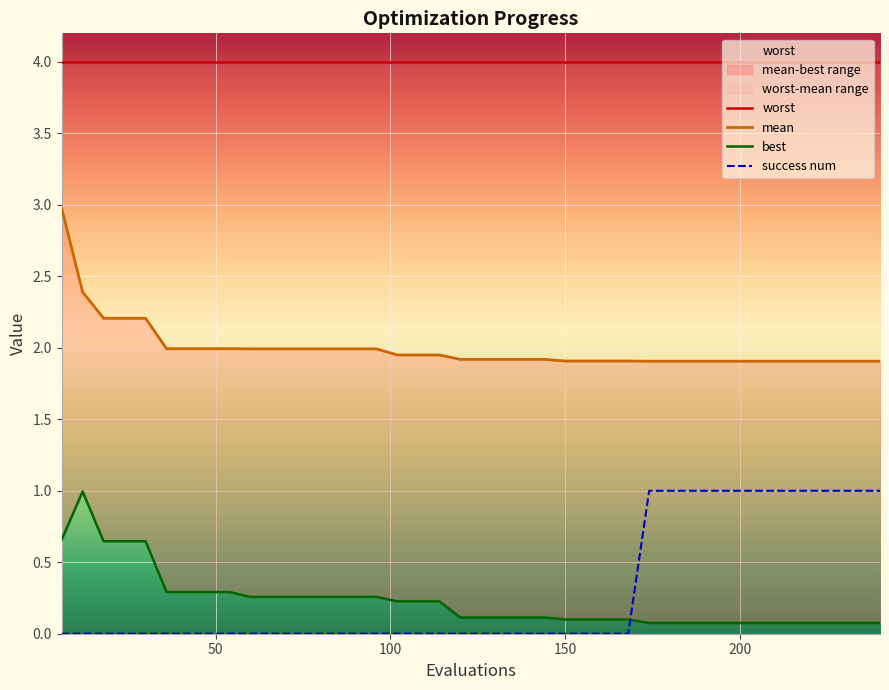

Count the number of categories in the chart.

40